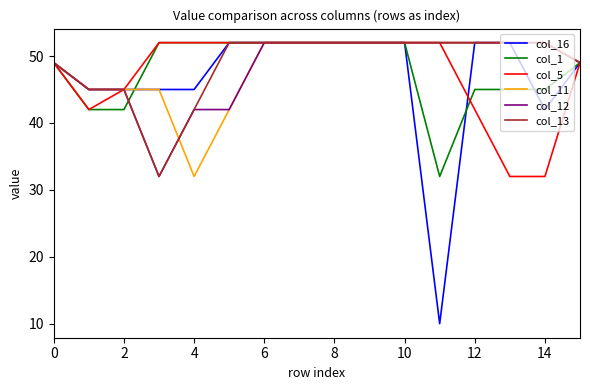

What is the average value of the col_13 series?

49